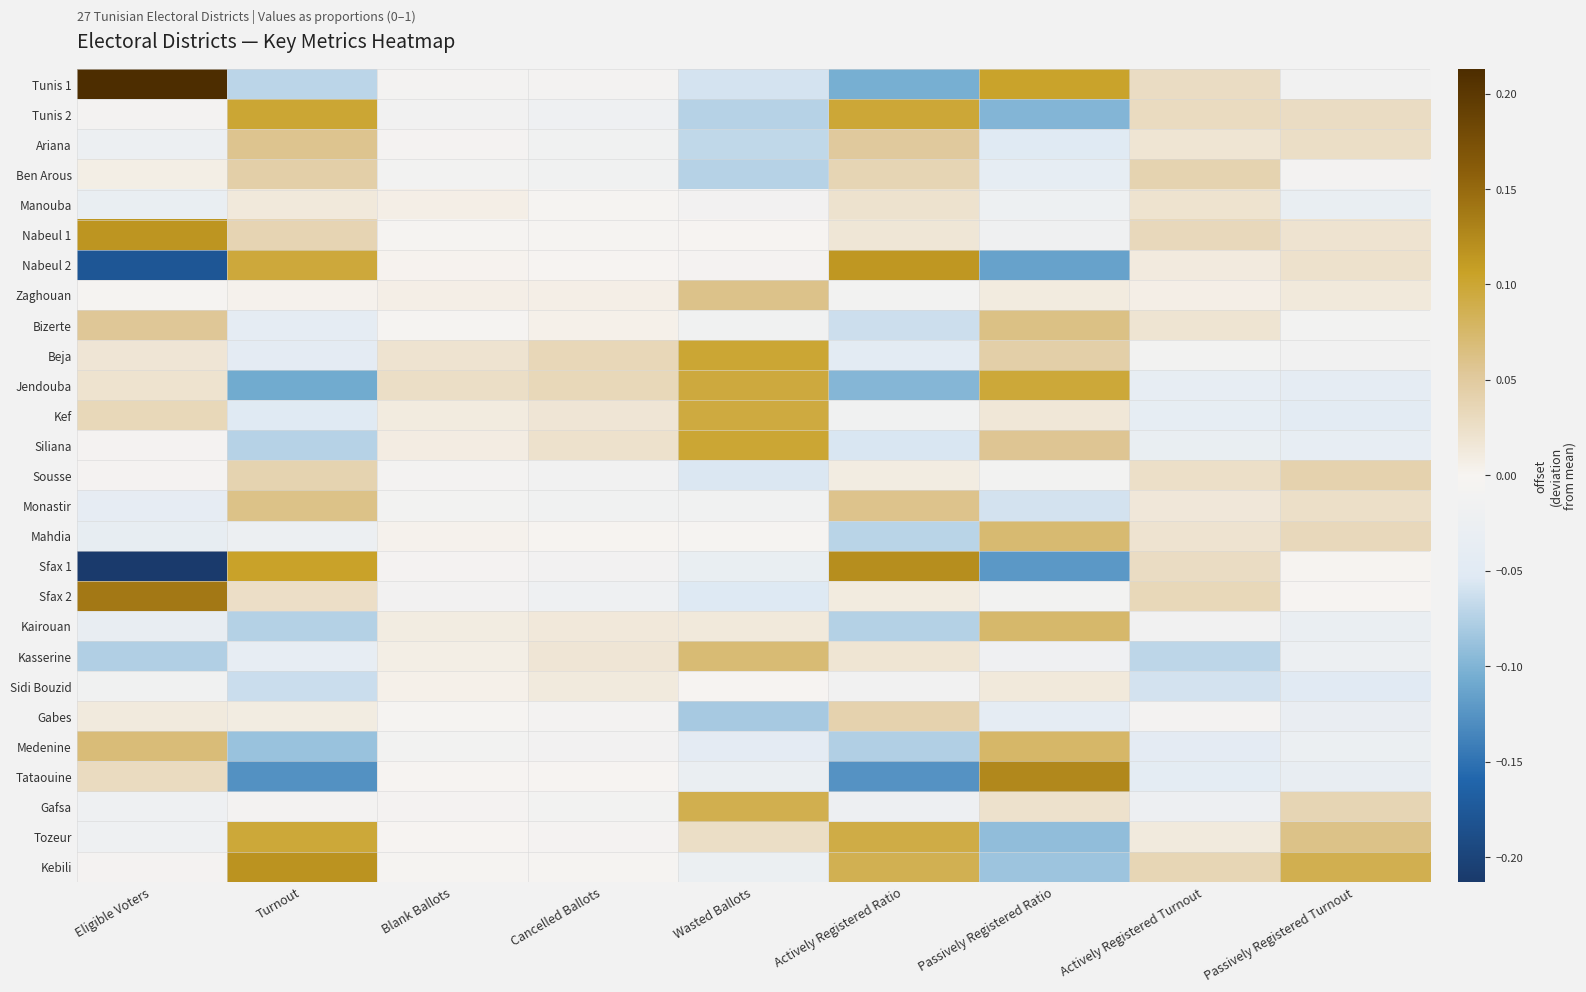

Rank the series by their maximum value, from lowest to highest.

Sidi Bouzid, Manouba, Gabes, Sousse, Ben Arous, Ariana, Zaghouan, Monastir, Bizerte, Kasserine, Mahdia, Kairouan, Medenine, Gafsa, Kef, Tozeur, Jendouba, Tunis 2, Beja, Siliana, Nabeul 2, Nabeul 1, Kebili, Sfax 1, Tataouine, Sfax 2, Tunis 1